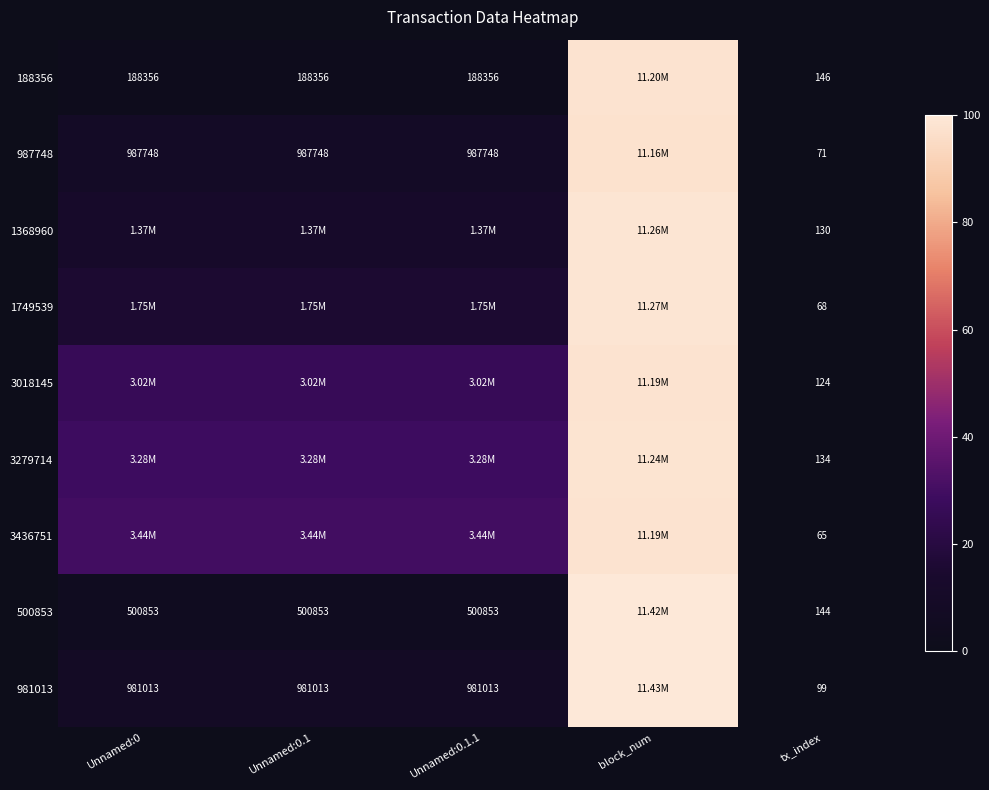

Which series has the largest total across all categories?

3436751